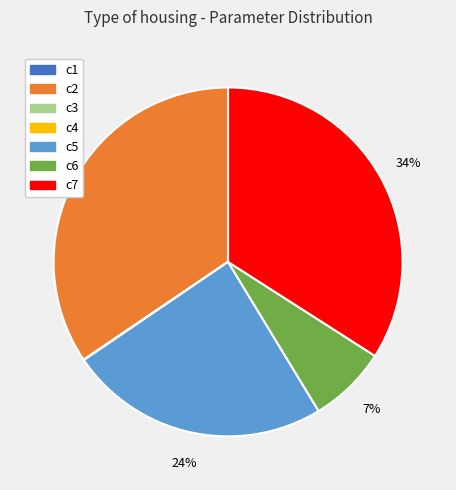

Is there any slice that represents more than half of the pie?

No